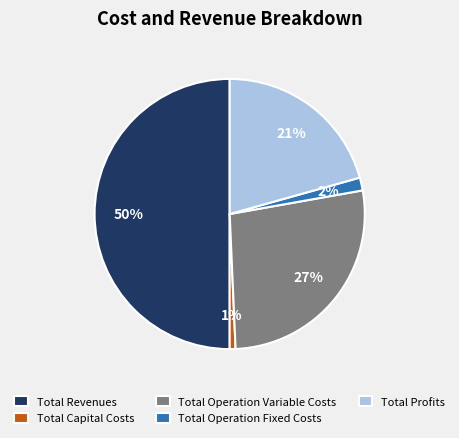

Is Total Operation Fixed Costs the majority of the pie?

No